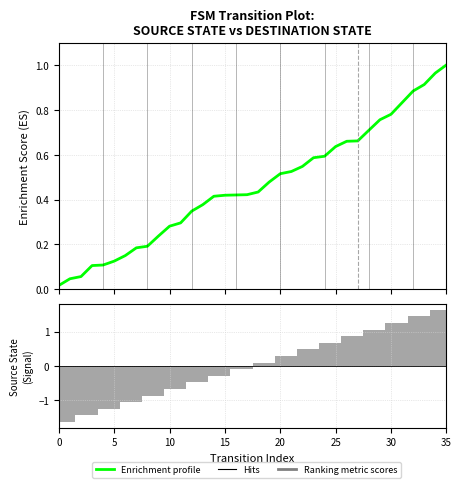

Reading right to left, what are all the values shown in this chart?

Enrichment profile: 1.0	1.0	0.9	0.9	0.8	0.8	0.8	0.7	0.7	0.7	0.6	0.6	0.6	0.5	0.5	0.5	0.5	0.4	0.4	0.4	0.4	0.4	0.4	0.3	0.3	0.3	0.2	0.2	0.2	0.2	0.1	0.1	0.1	0.1	0.0	0.0
Ranking metric scores: 1.6	1.6	1.4	1.4	1.3	1.3	1.1	1.1	0.9	0.9	0.7	0.7	0.5	0.5	0.3	0.3	0.1	0.1	-0.1	-0.1	-0.3	-0.3	-0.5	-0.5	-0.7	-0.7	-0.9	-0.9	-1.1	-1.1	-1.3	-1.3	-1.4	-1.4	-1.6	-1.6